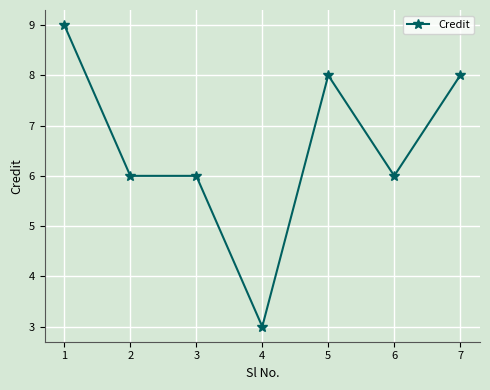

Between 5 and 4, which is larger?

5